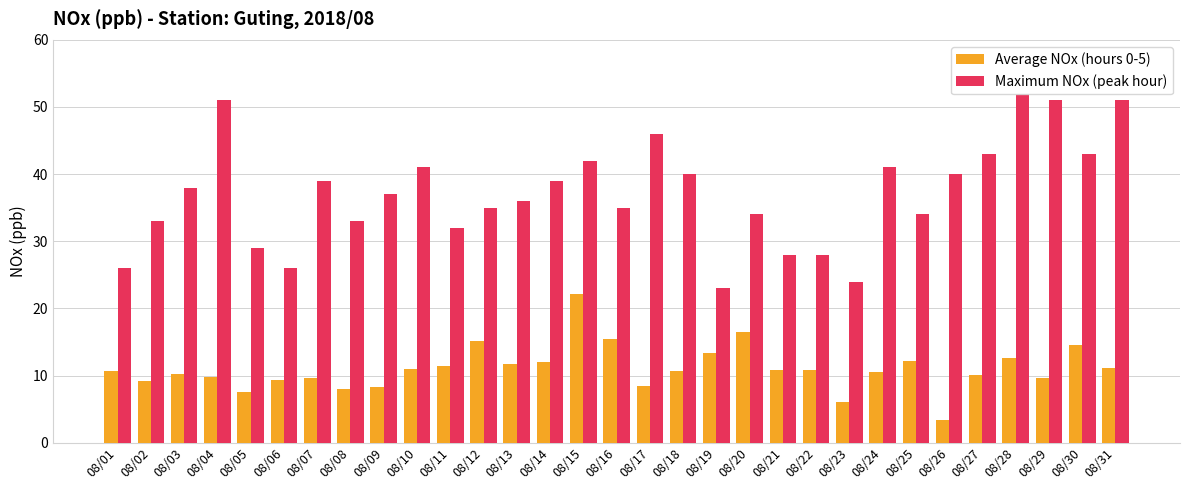

What is the difference between the maximum and second lowest values in the Average NOx (hours 0-5) series?

16.1